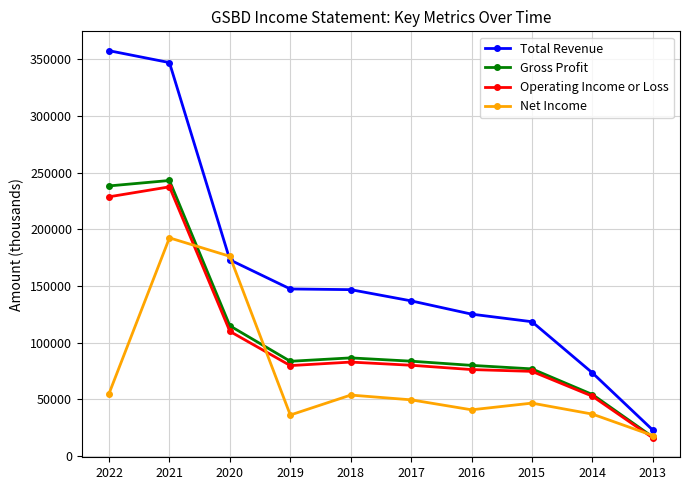

At which label does Gross Profit first exceed 83600?

2022